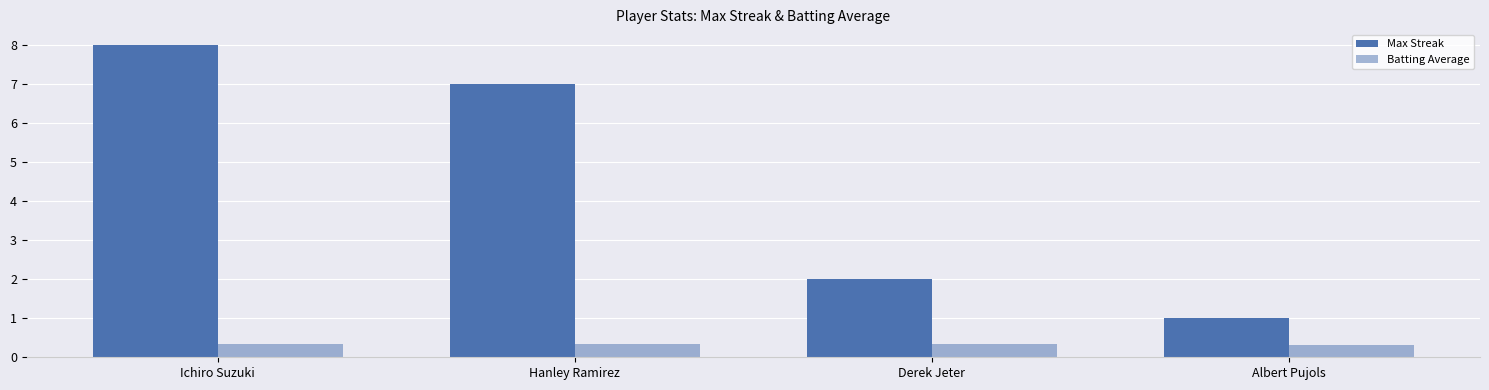

Which series changed the most between Hanley Ramirez and Derek Jeter?

Max Streak